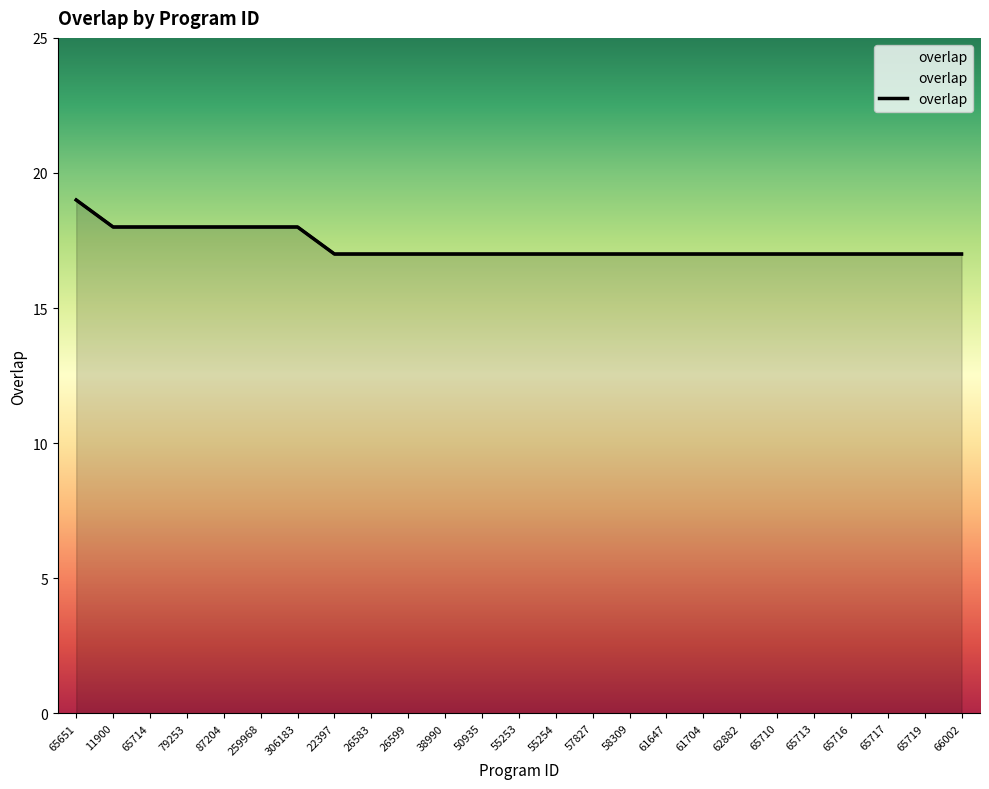

What is the average value?

17